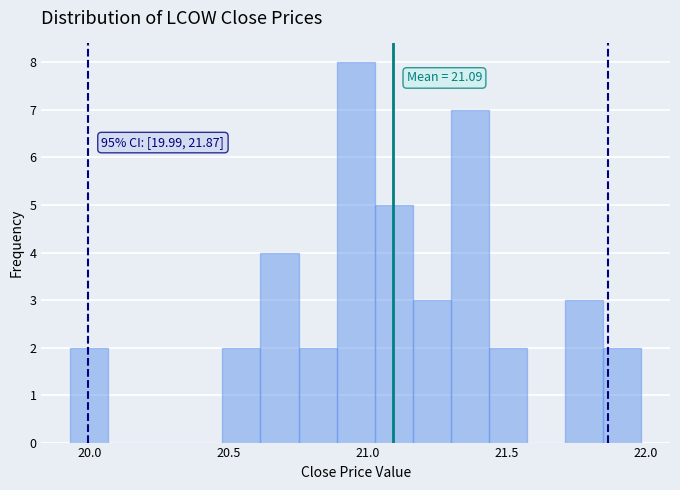

Around what value on the x-axis is the tallest bar? Give the approximate position of its centre, as read against the axis.

20.95